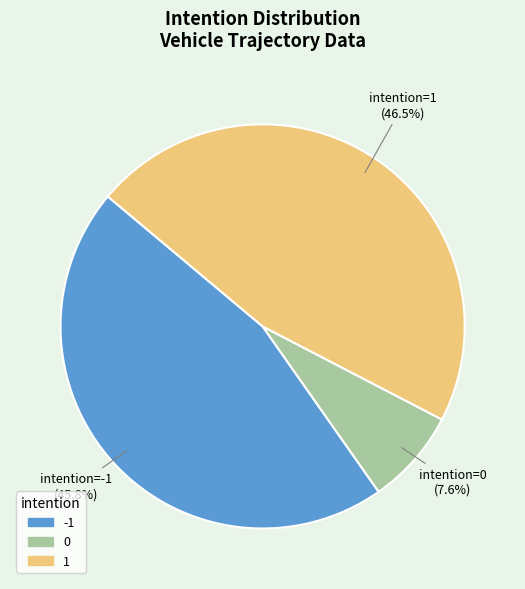

Do 1 and -1 together represent more than half of the pie?

Yes